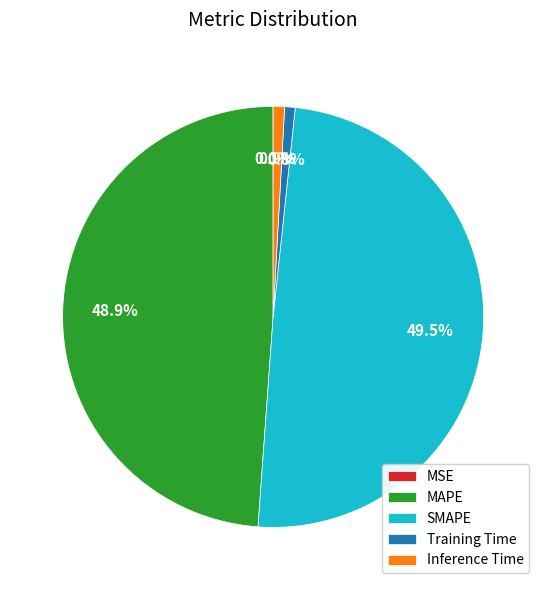

Does SMAPE represent more than half of the total?

No